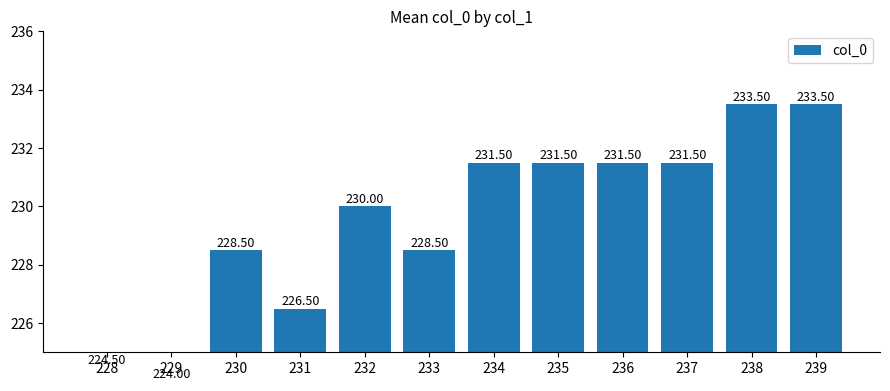

What is the ratio of the value at 232 to the value at 230?

1.0